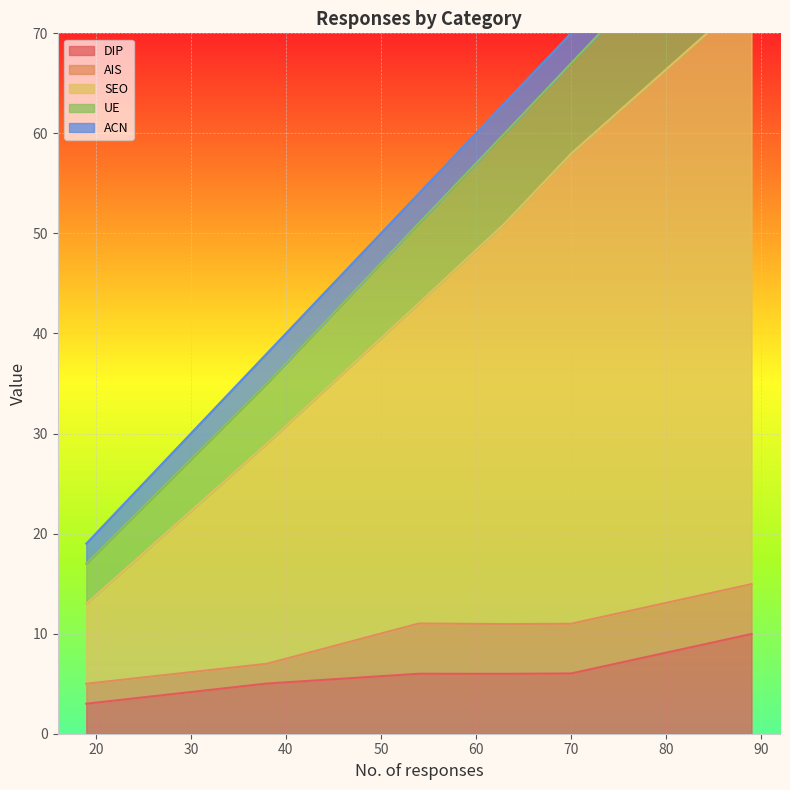

What is the smallest value displayed?

3.0